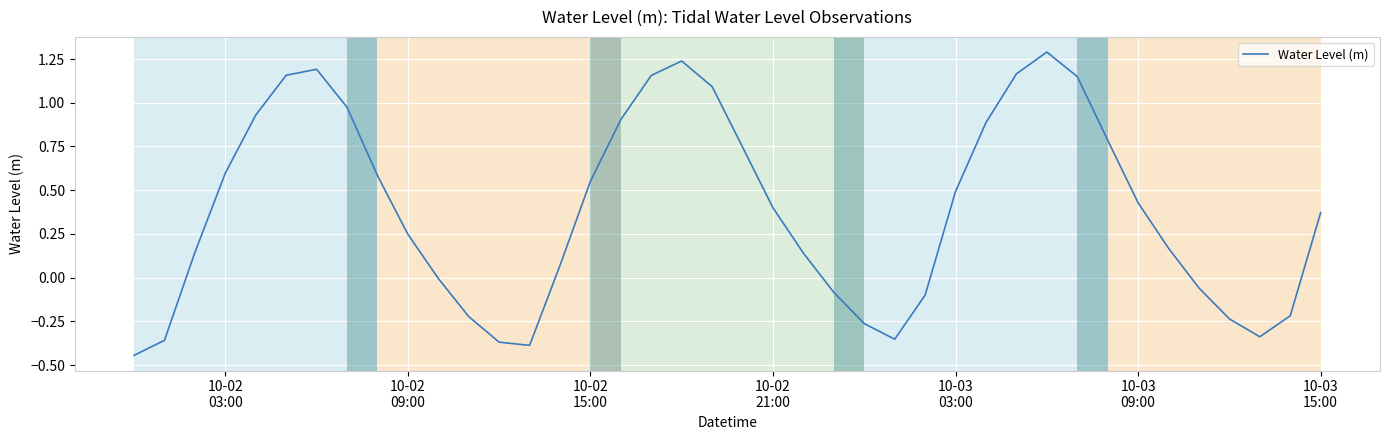

What is the difference between the second highest and minimum values?

1.7